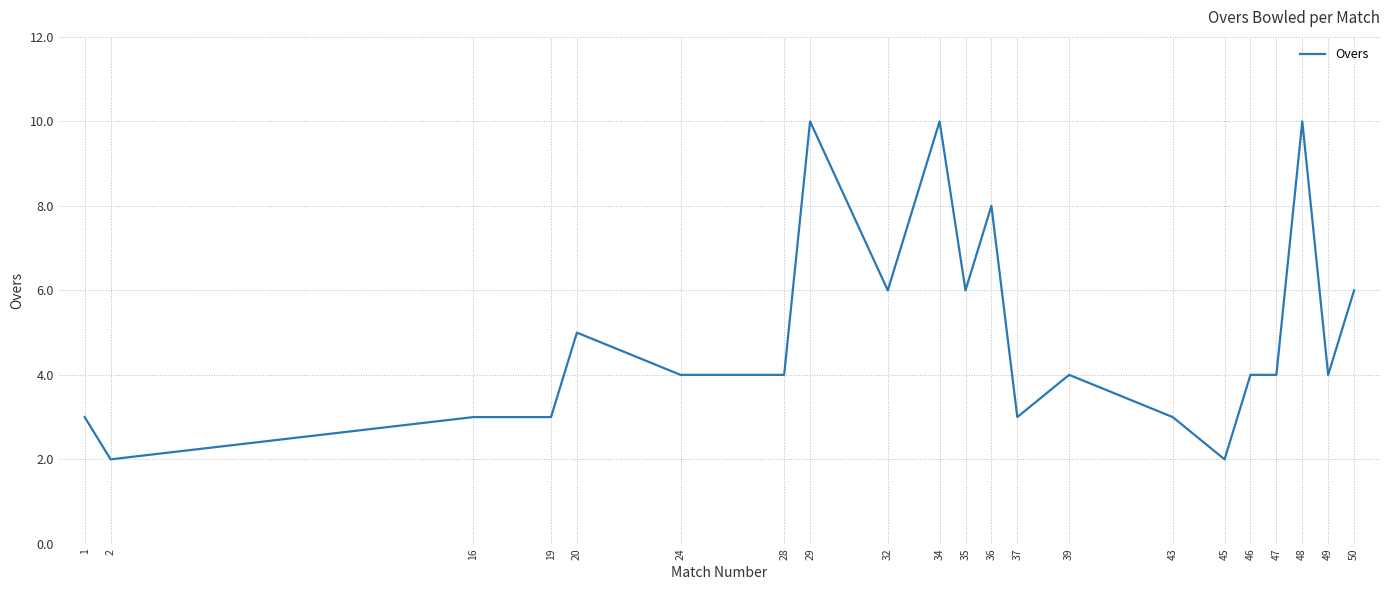

What is the ratio of the value at 49 to the value at 16?

1.3